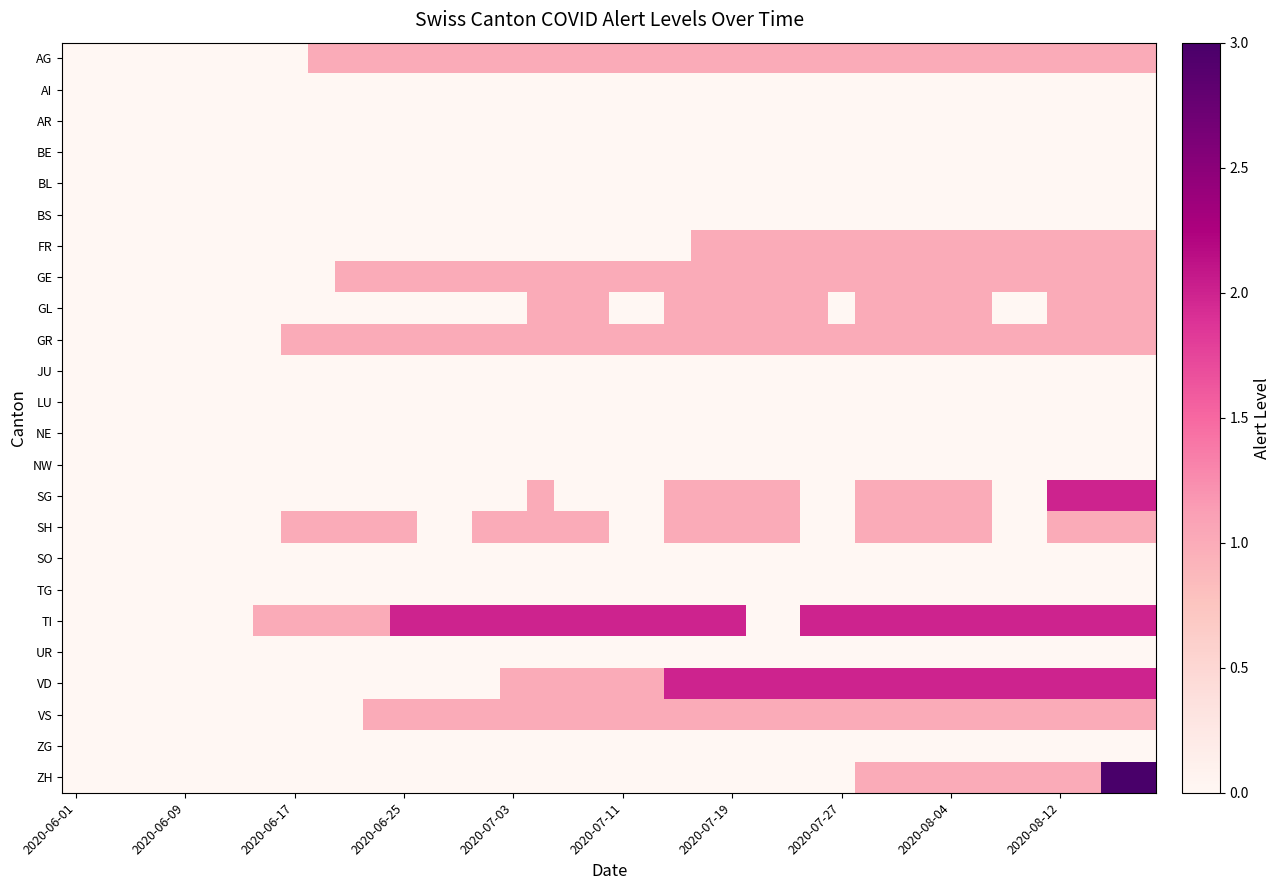

Which series has the largest total across all categories?

TI